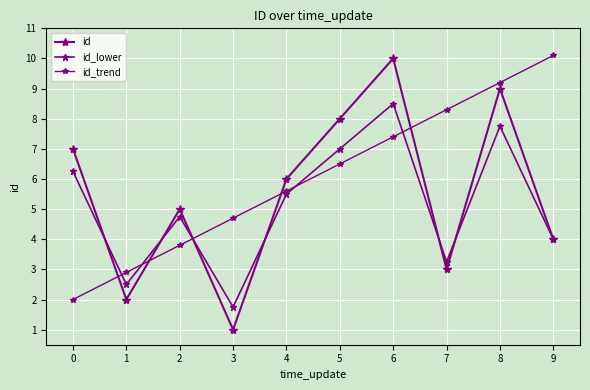

List the series in order of their overall mean, highest first.

id_trend, id, id_lower